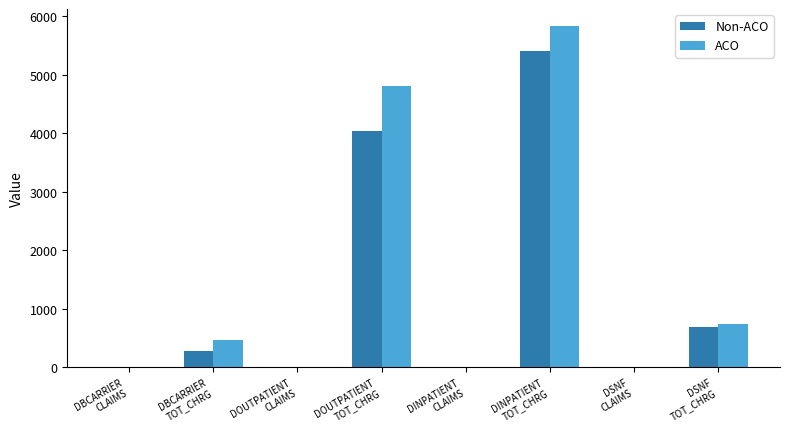

What is the sum of all ACO values?

11843.5